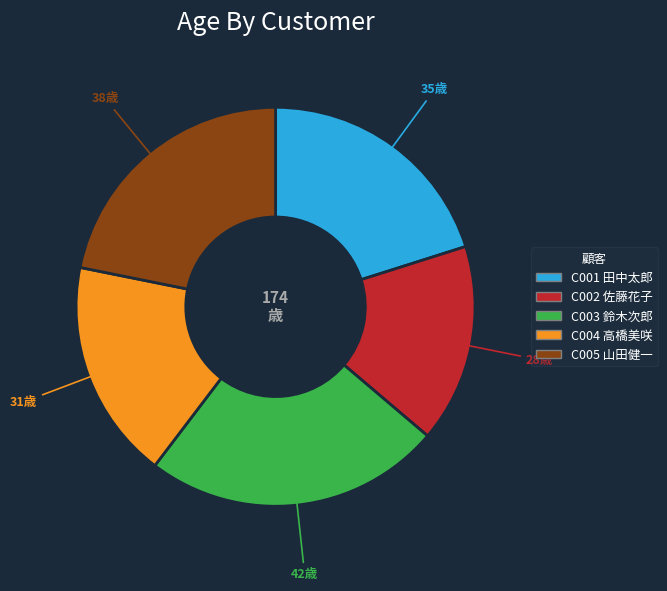

Do C001 田中太郎 and C002 佐藤花子 together represent more than half of the pie?

No